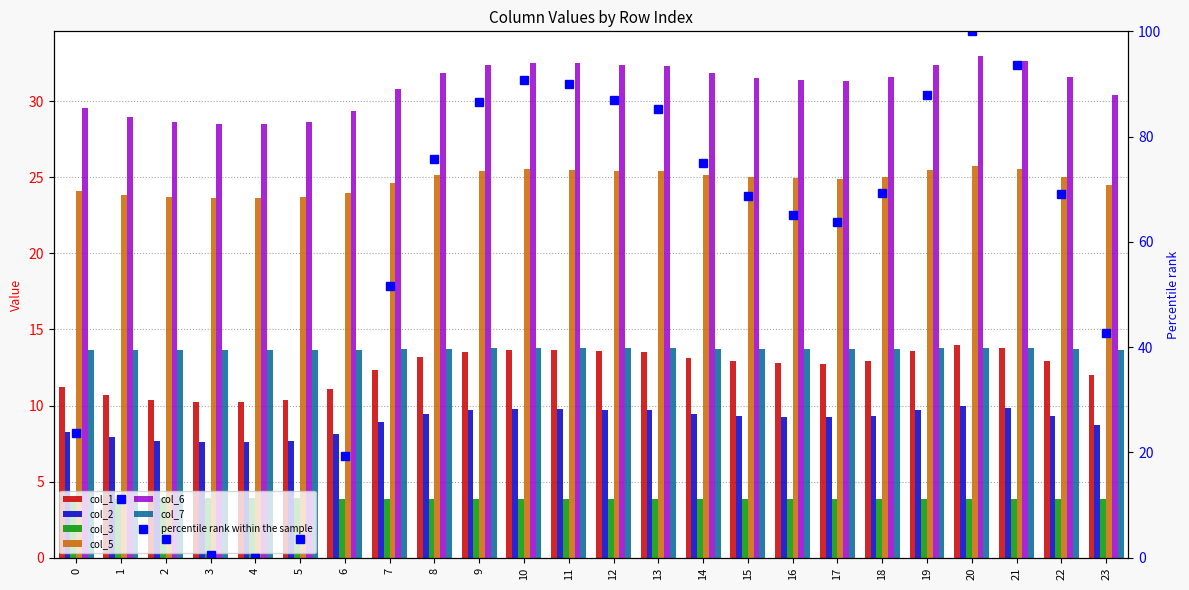

Reading left to right, list all the values displayed in this chart.

col_1: 11.2	10.7	10.4	10.2	10.2	10.4	11.1	12.3	13.2	13.5	13.7	13.7	13.6	13.5	13.1	12.9	12.8	12.8	13.0	13.6	14.0	13.8	12.9	12.0
col_2: 8.3	7.9	7.7	7.6	7.6	7.7	8.1	8.9	9.5	9.7	9.8	9.8	9.7	9.7	9.5	9.3	9.2	9.2	9.3	9.7	10.0	9.8	9.3	8.7
col_3: 3.9	3.9	3.9	3.9	3.9	3.9	3.9	3.9	3.9	3.9	3.9	3.9	3.9	3.9	3.9	3.9	3.9	3.9	3.9	3.9	3.9	3.9	3.9	3.9
col_5: 24.1	23.8	23.7	23.6	23.6	23.7	24.0	24.7	25.2	25.4	25.5	25.5	25.4	25.4	25.2	25.0	24.9	24.9	25.0	25.4	25.7	25.6	25.0	24.5
col_6: 29.5	29.0	28.6	28.5	28.5	28.6	29.3	30.8	31.9	32.3	32.5	32.5	32.4	32.3	31.8	31.5	31.4	31.3	31.6	32.4	32.9	32.7	31.6	30.4
col_7: 13.7	13.6	13.6	13.6	13.6	13.6	13.7	13.7	13.7	13.8	13.8	13.8	13.8	13.8	13.7	13.7	13.7	13.7	13.7	13.8	13.8	13.8	13.7	13.7